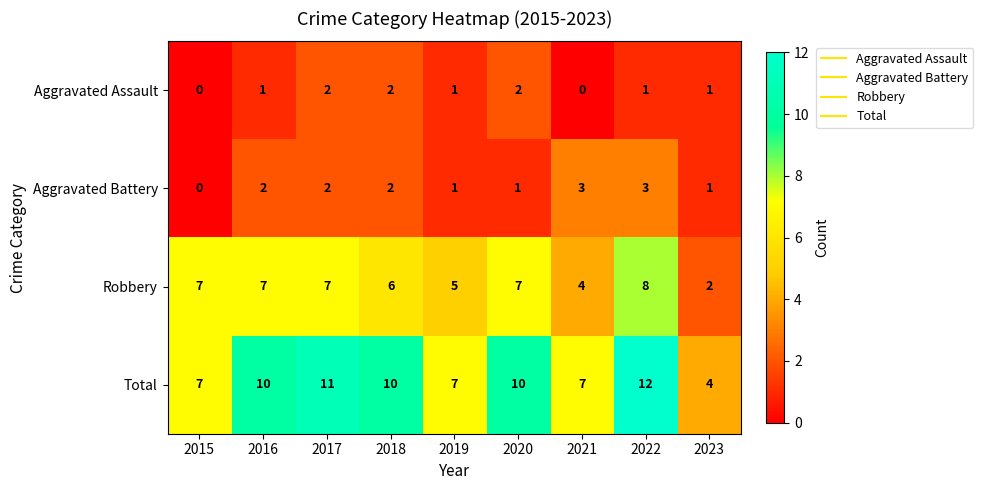

What is the total value across all series at 2020?

20